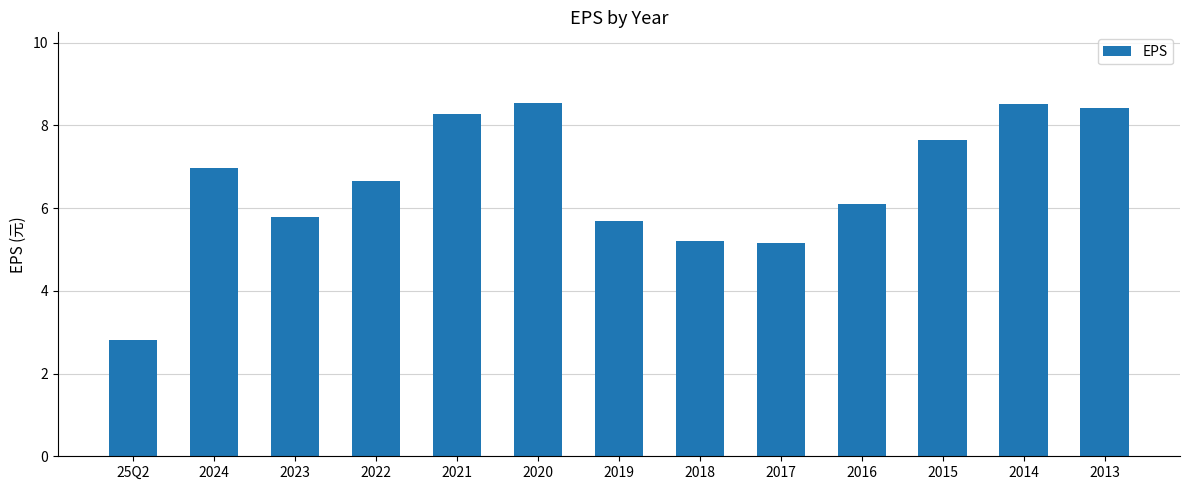

Which label corresponds to the smallest value in the chart?

25Q2